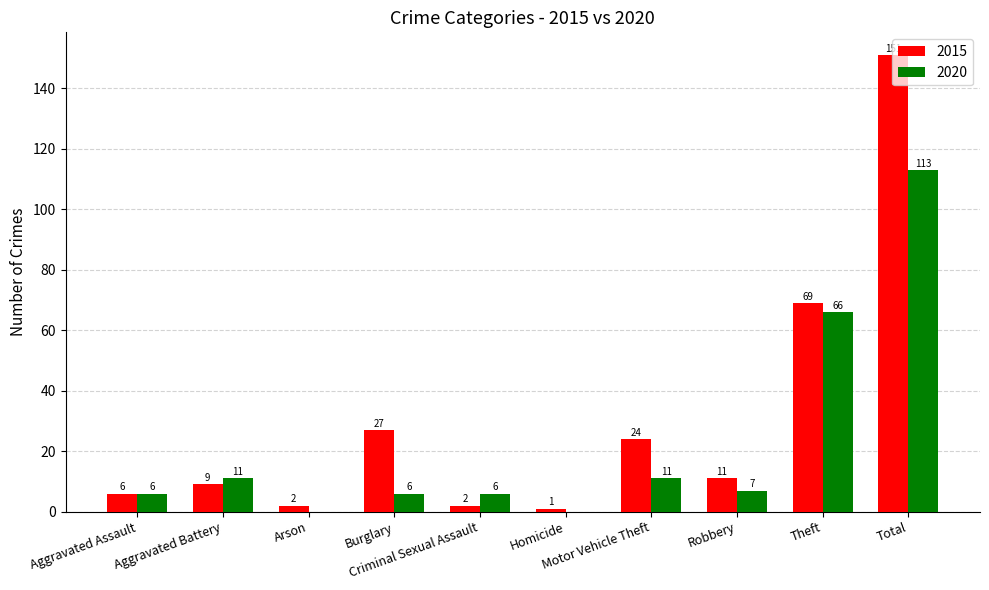

What is the approximate value of 2020 at Motor Vehicle Theft, to the nearest 5?

10